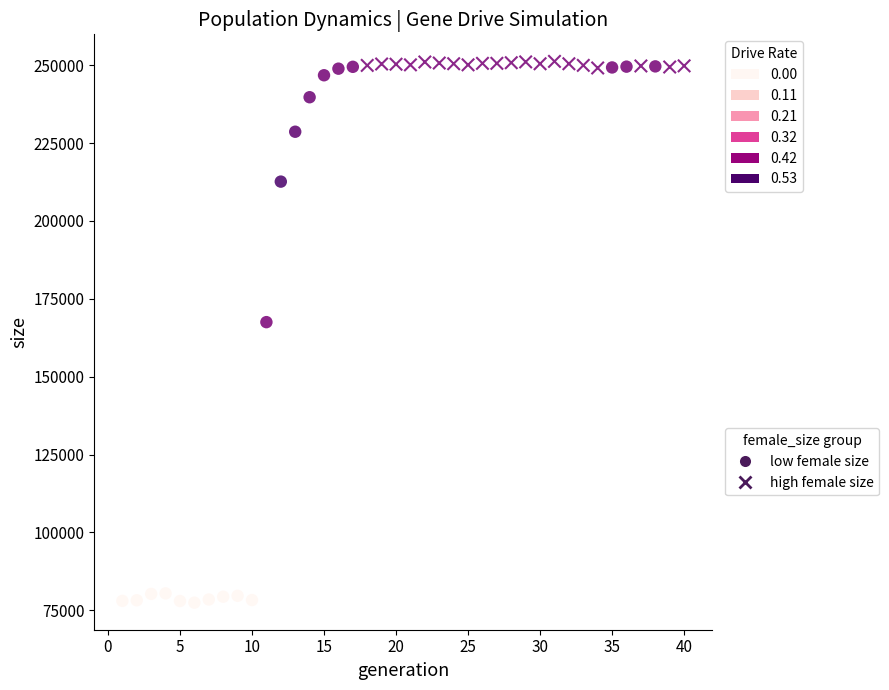

Which series reaches the minimum Y coordinate?

low female size